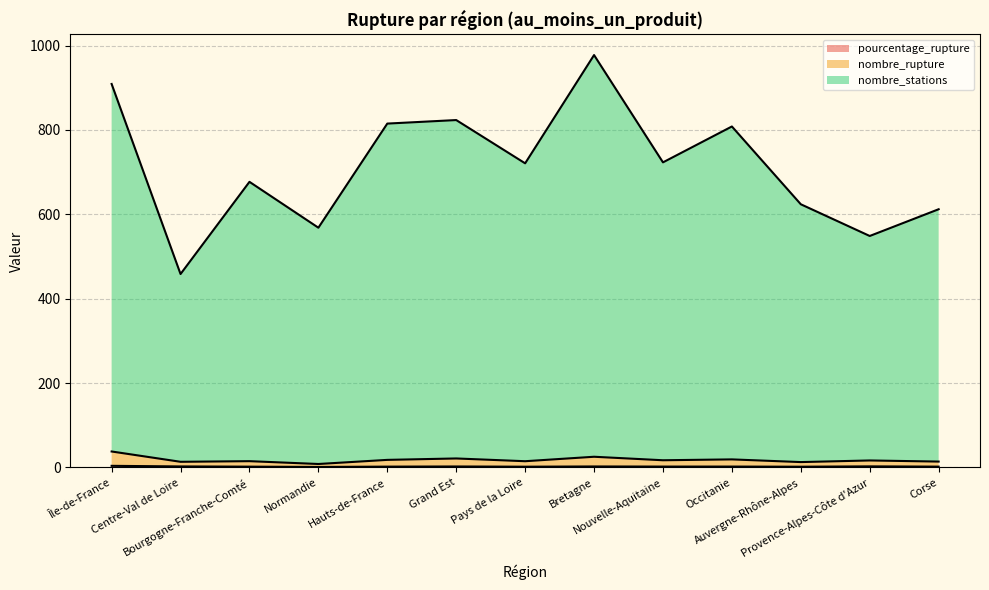

True or false: pourcentage_rupture has a value of 2.6 at Provence-Alpes-Côte d'Azur.

True